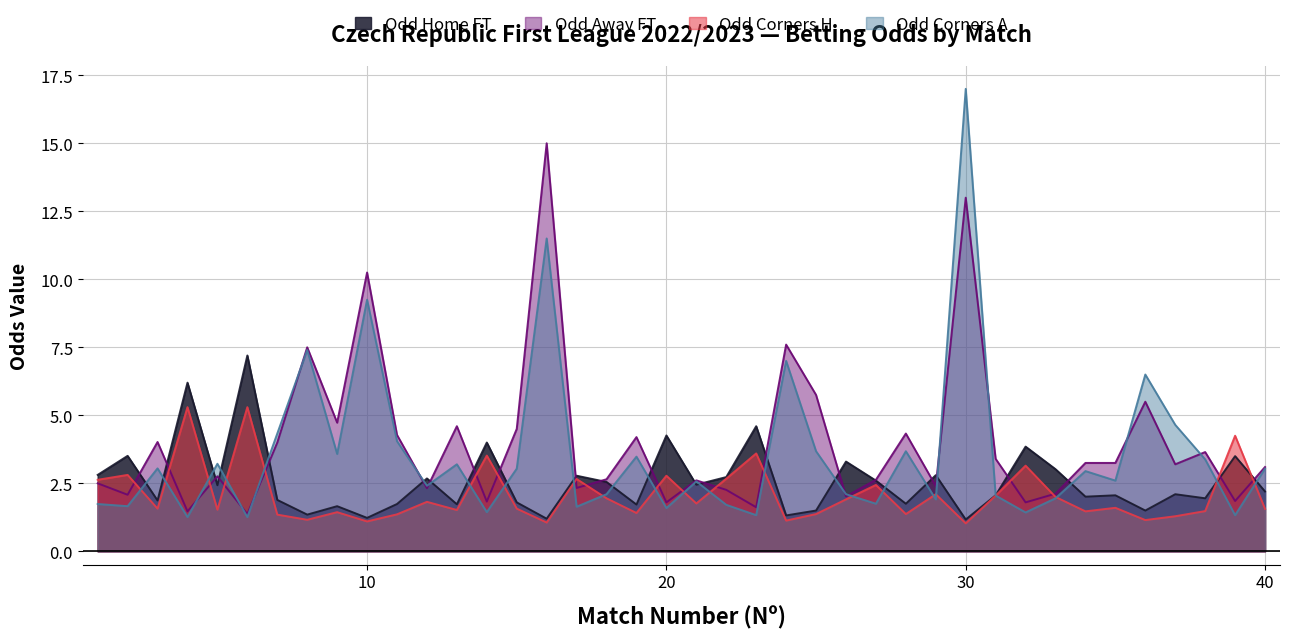

Reading left to right, transcribe all the data shown in this chart.

Odd_H_FT: 2.8	3.5	1.9	6.2	2.4	7.2	1.9	1.4	1.7	1.2	1.7	2.7	1.7	4.0	1.8	1.2	2.8	2.5	1.7	4.3	2.5	2.7	4.6	1.3	1.5	3.3	2.6	1.8	2.8	1.2	2.1	3.9	3.0	2.0	2.1	1.5	2.1	1.9	3.5	2.2
Odd_A_FT: 2.5	2.1	4.0	1.5	2.8	1.4	4.0	7.5	4.7	10.2	4.3	2.3	4.6	1.8	4.5	15.0	2.3	2.6	4.2	1.8	2.6	2.3	1.6	7.6	5.8	2.0	2.6	4.3	2.4	13.0	3.4	1.8	2.1	3.2	3.2	5.5	3.2	3.6	1.9	3.1
Odd_Corners_H: 2.6	2.8	1.6	5.3	1.5	5.3	1.4	1.2	1.4	1.1	1.4	1.8	1.5	3.5	1.6	1.1	2.7	1.9	1.4	2.8	1.8	2.7	3.6	1.1	1.4	1.9	2.4	1.4	2.1	1.0	2.0	3.1	2.0	1.5	1.6	1.1	1.3	1.5	4.2	1.6
Odd_Corners_A: 1.7	1.7	3.0	1.3	3.2	1.3	4.3	7.4	3.6	9.2	4.0	2.4	3.2	1.4	3.0	11.5	1.6	2.1	3.5	1.6	2.6	1.7	1.3	7.0	3.7	2.1	1.8	3.7	1.9	17.0	2.0	1.4	1.9	3.0	2.6	6.5	4.7	3.4	1.3	3.0